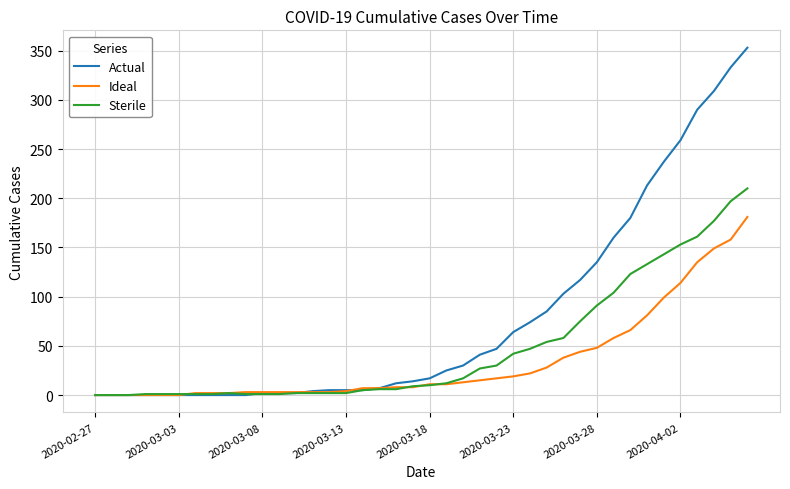

Which series has the largest range (max minus min)?

Actual